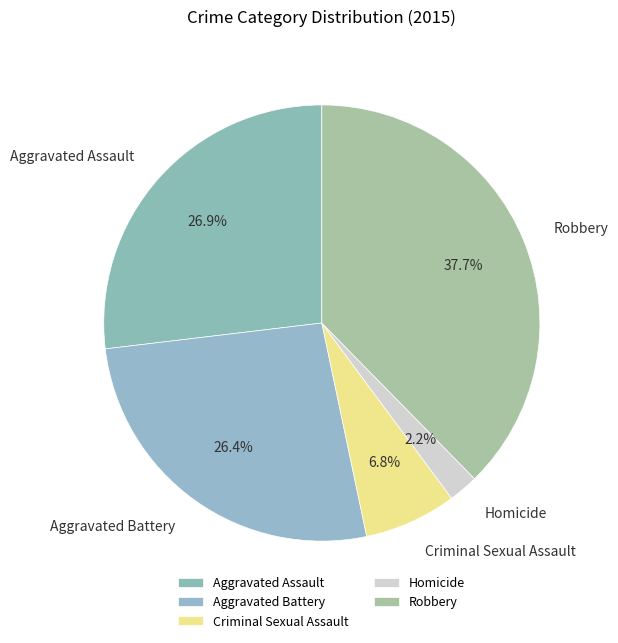

To the nearest percent, what portion does Robbery represent?

38%